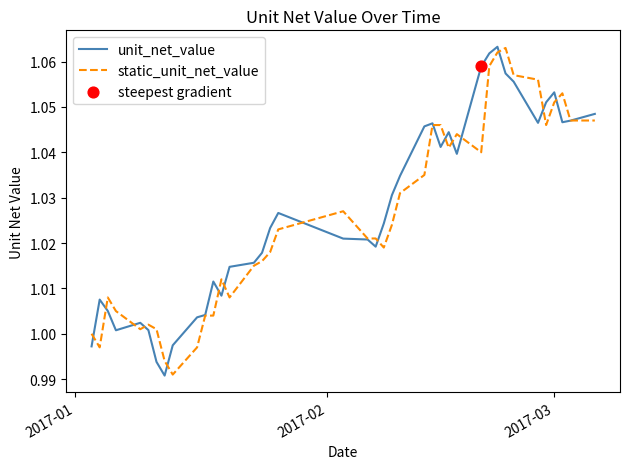

Is this an area chart (filled region under the line)?

No